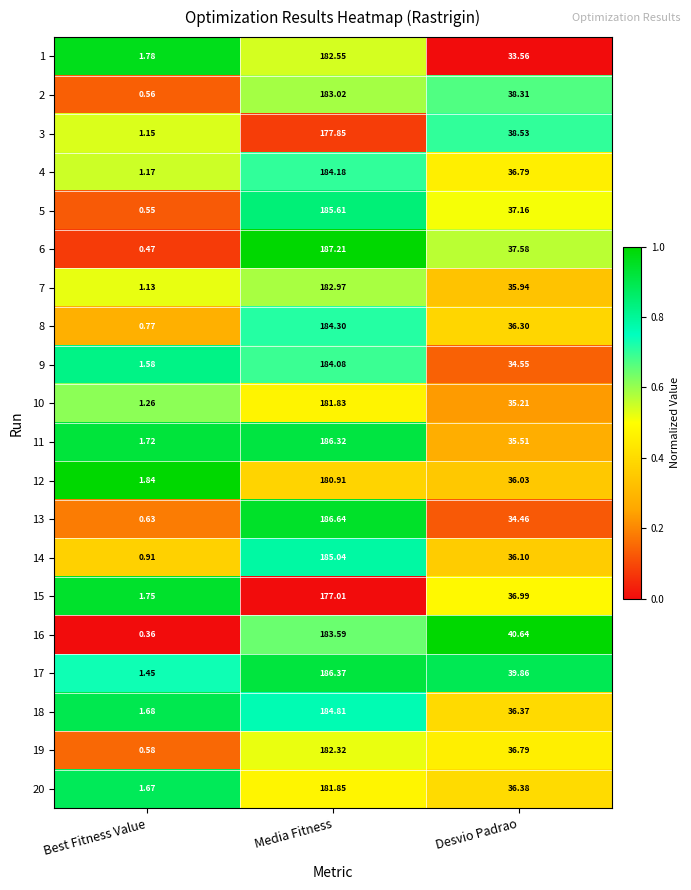

Between Best Fitness Value and Desvio Padrao, which series saw the biggest shift?

16